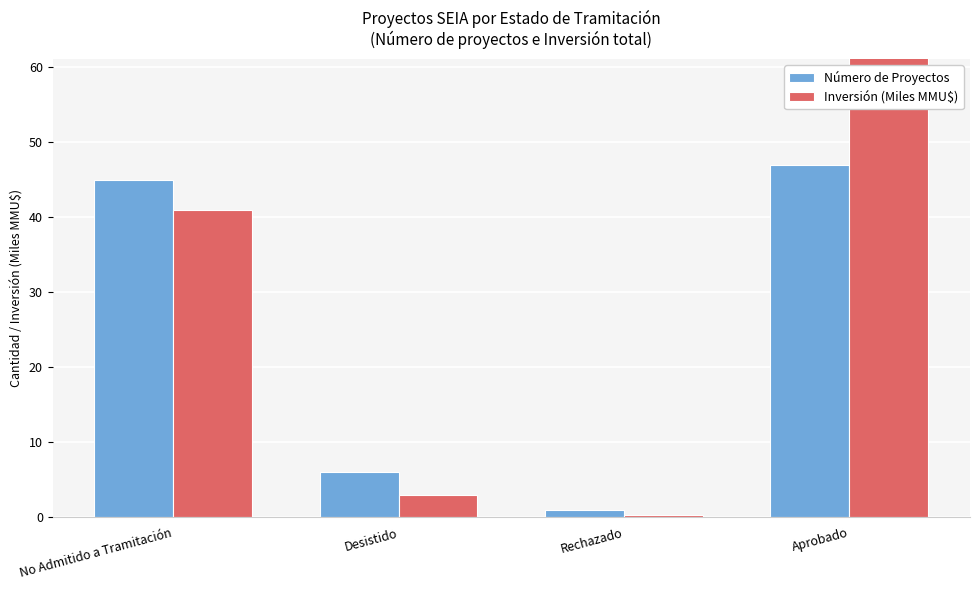

At which label does Número de Proyectos reach its peak?

Aprobado